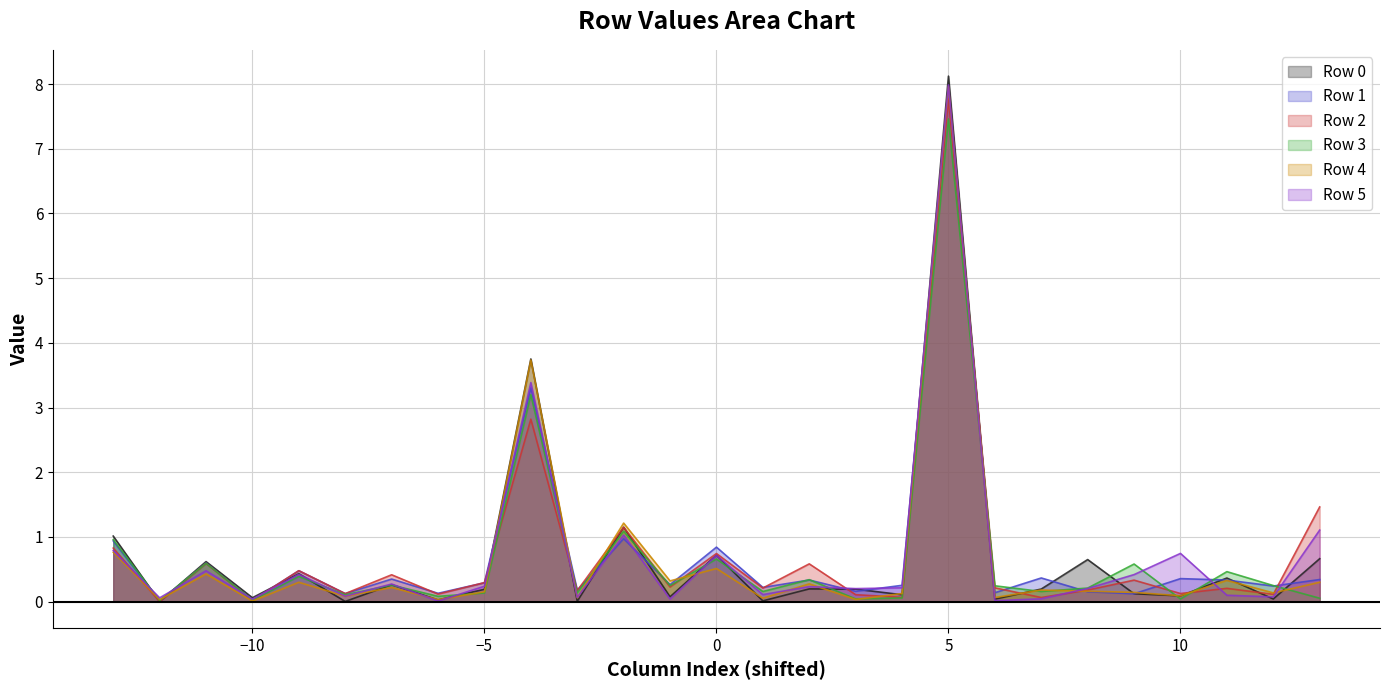

How many categories are shown in the chart?

27